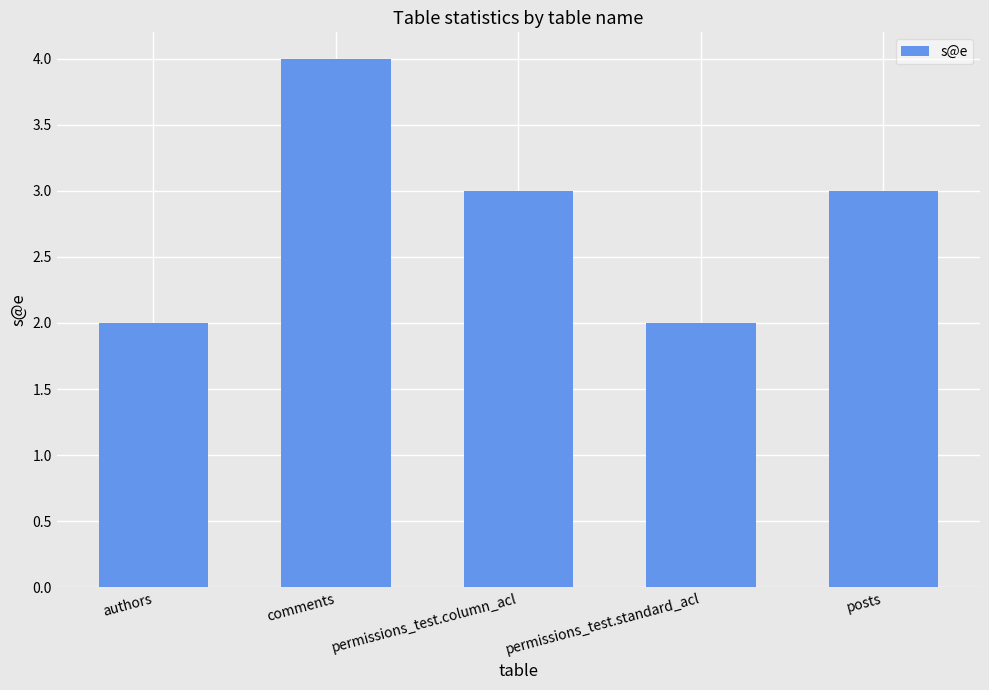

Between comments and posts, which is larger?

comments